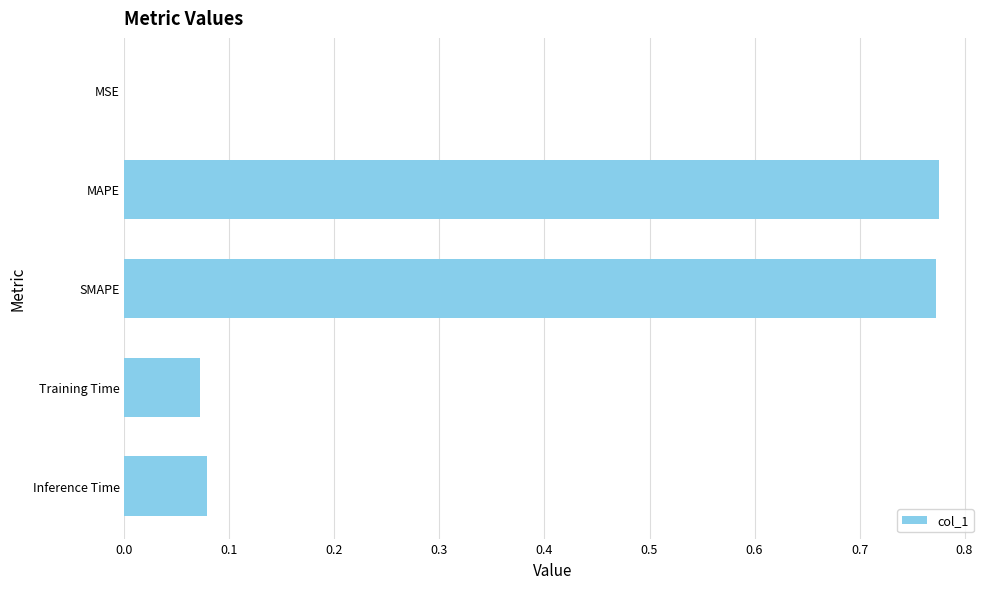

What is the change in value from SMAPE to Training Time?

-0.7